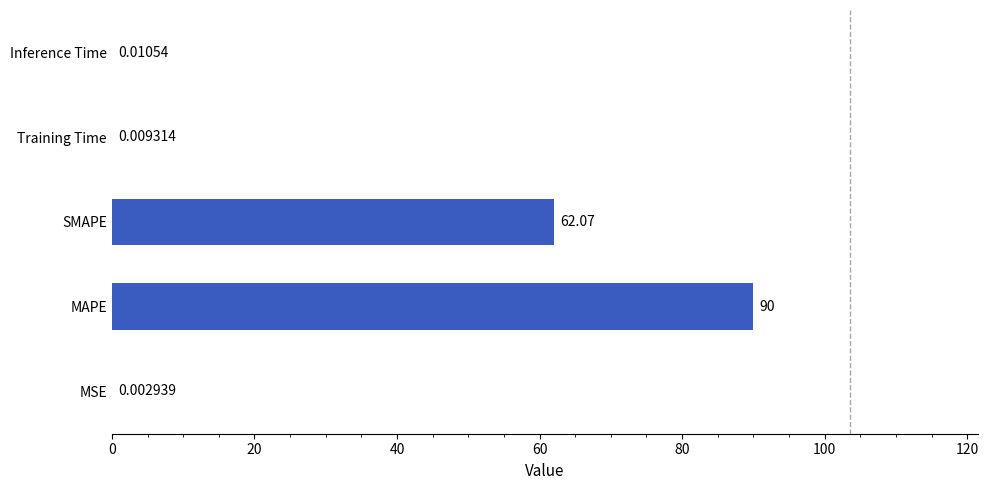

Which label corresponds to the largest value in the chart?

MAPE